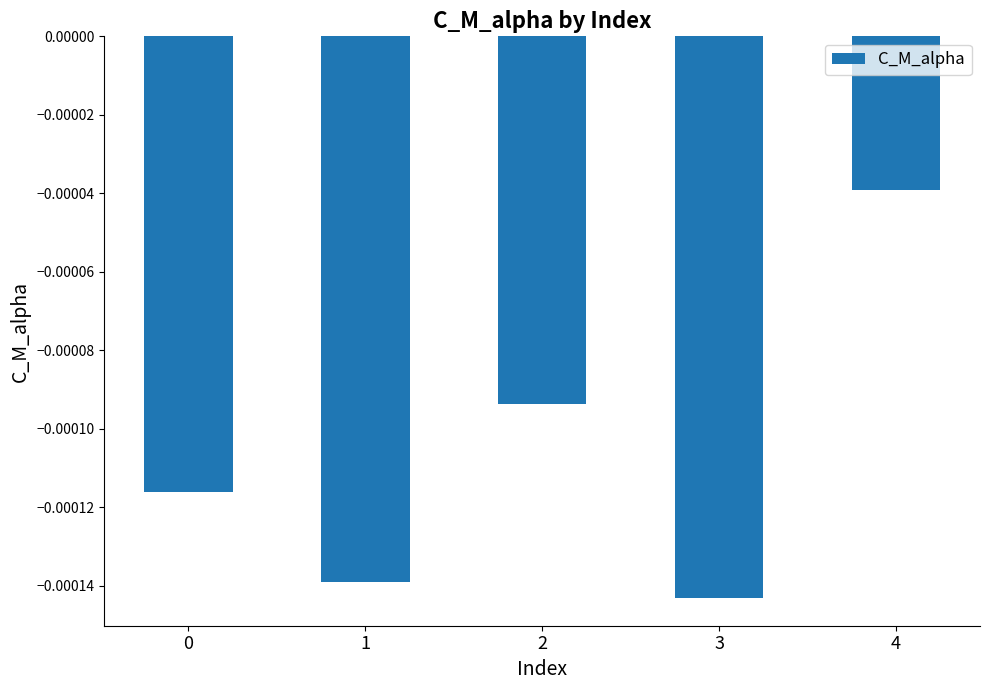

Are the bars grouped side by side (vs. stacked)?

No